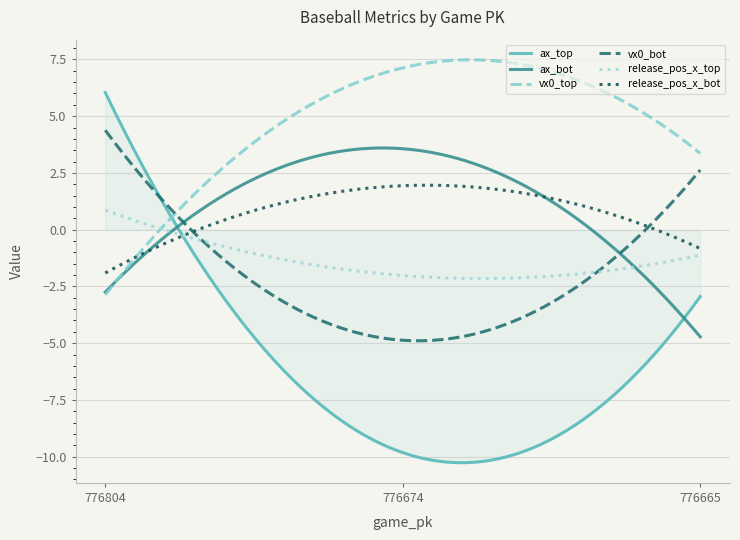

Which series has the widest spread of values?

ax_top